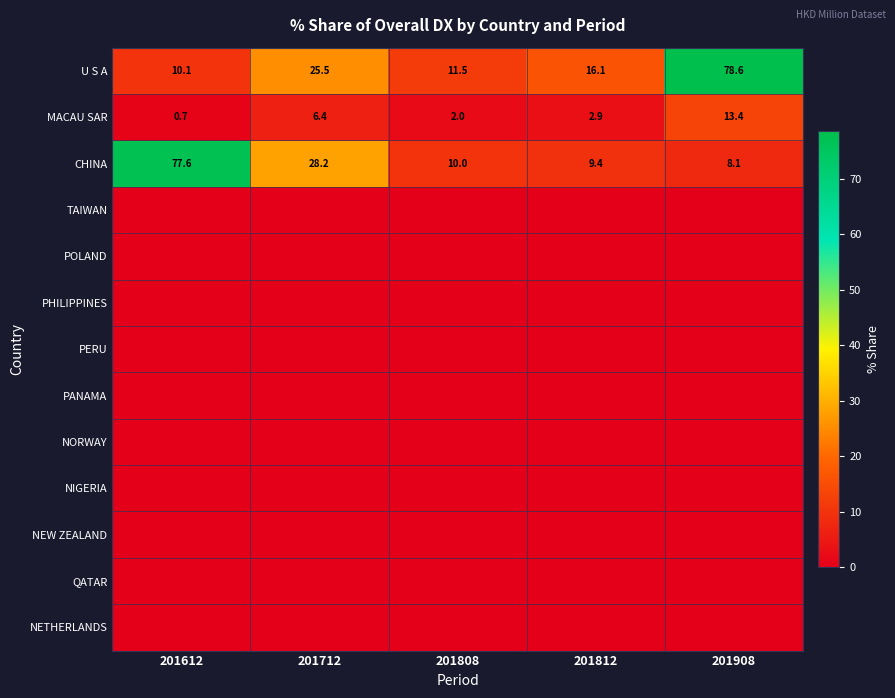

At which label is PANAMA closest to 0?

201612